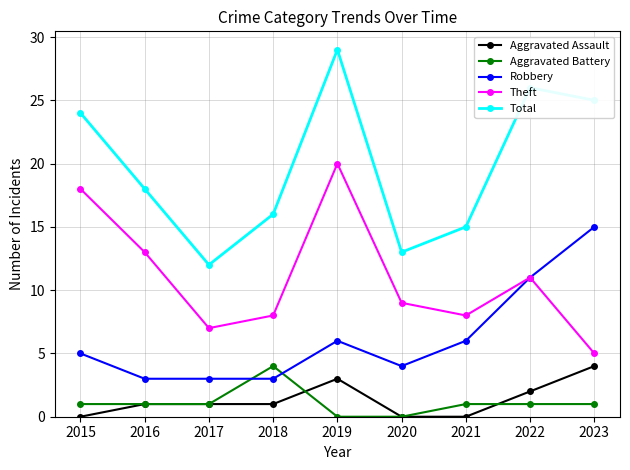

True or false: Theft has a value of 13 at 2016.

True